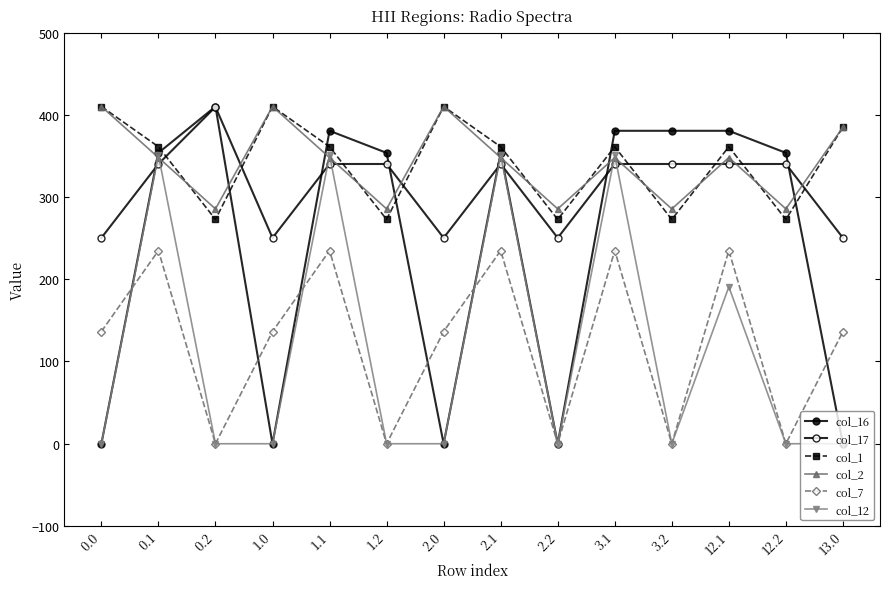

What is the label of the 7th point from the left?

2.0